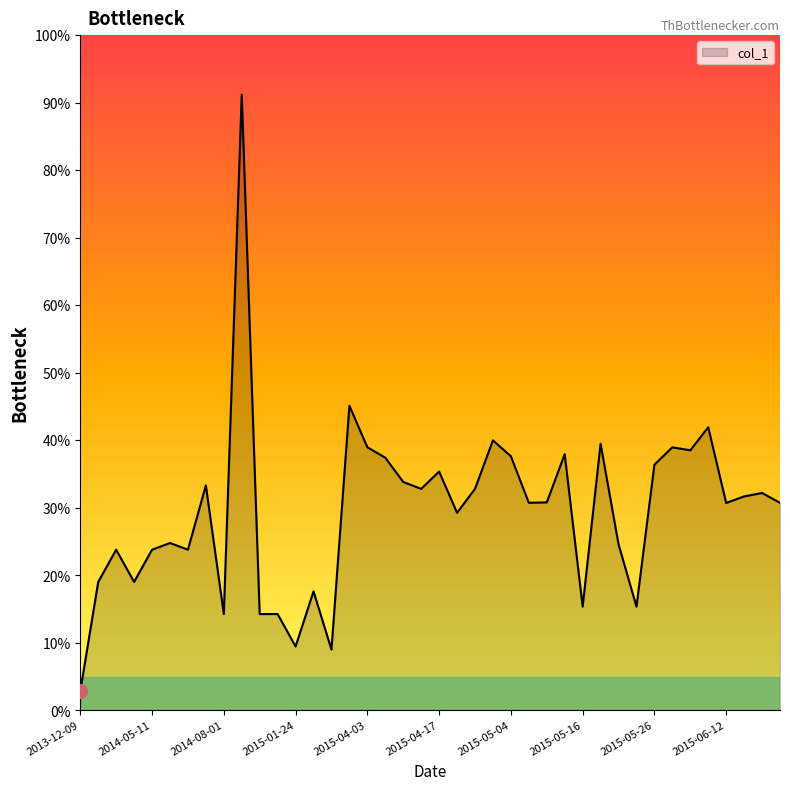

What is the smallest value displayed?

2.9